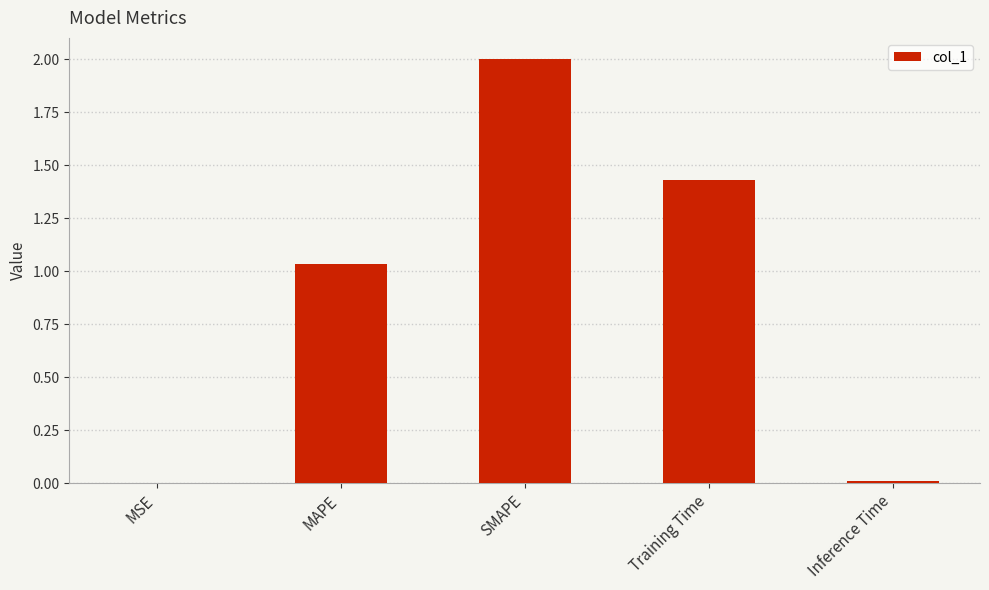

What is the greatest value displayed?

2.0